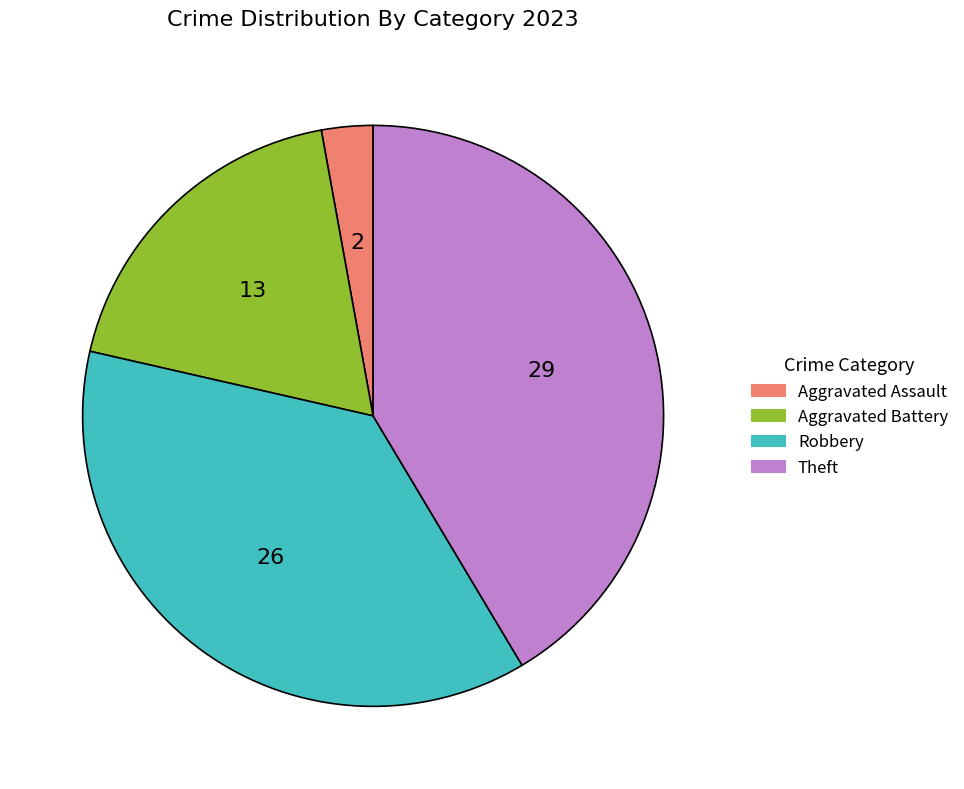

Is Robbery the majority of the pie?

No